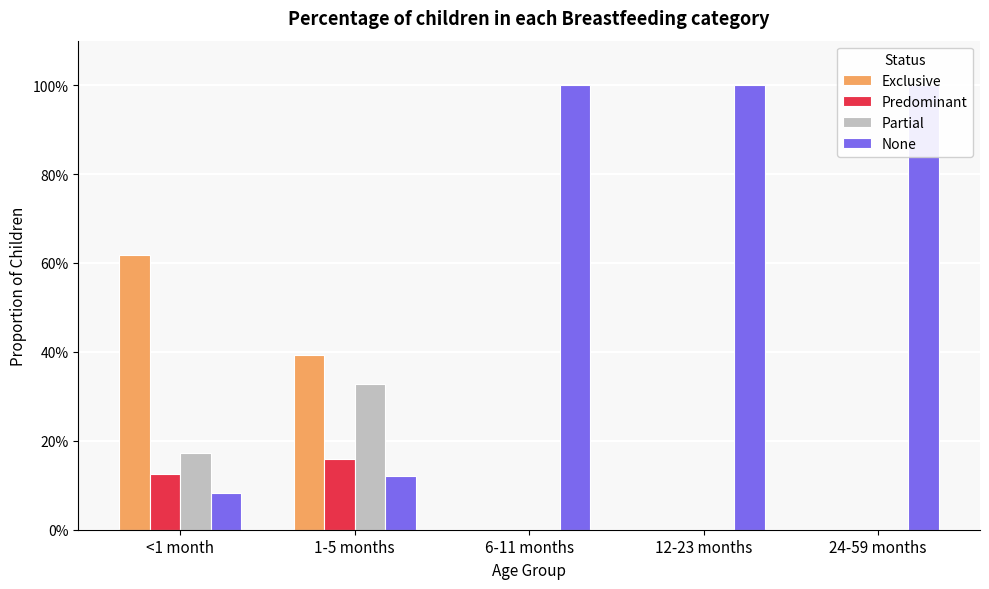

How many positive values does the Exclusive series have?

2